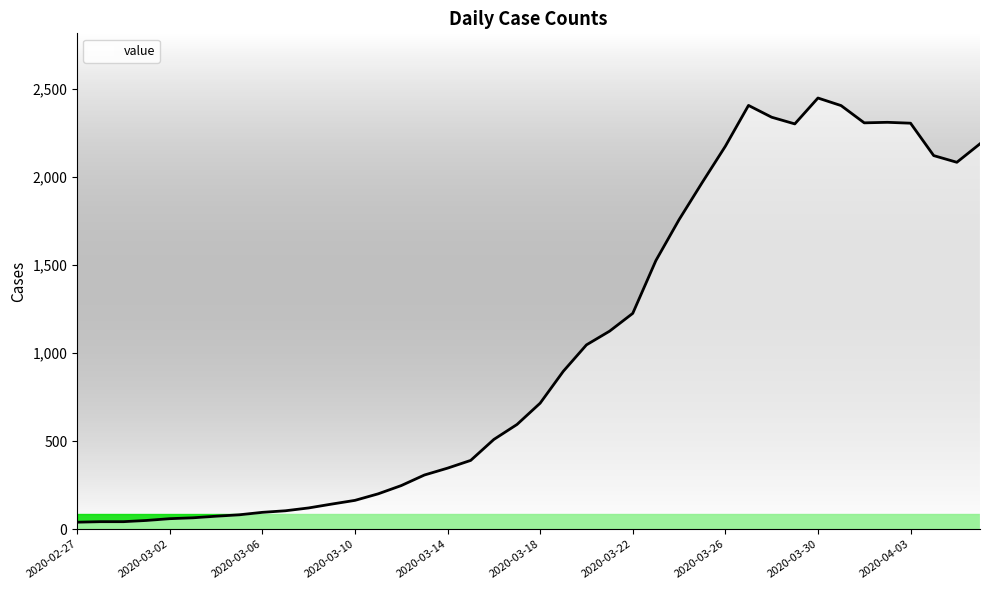

What is the difference between the maximum and minimum values?

2409